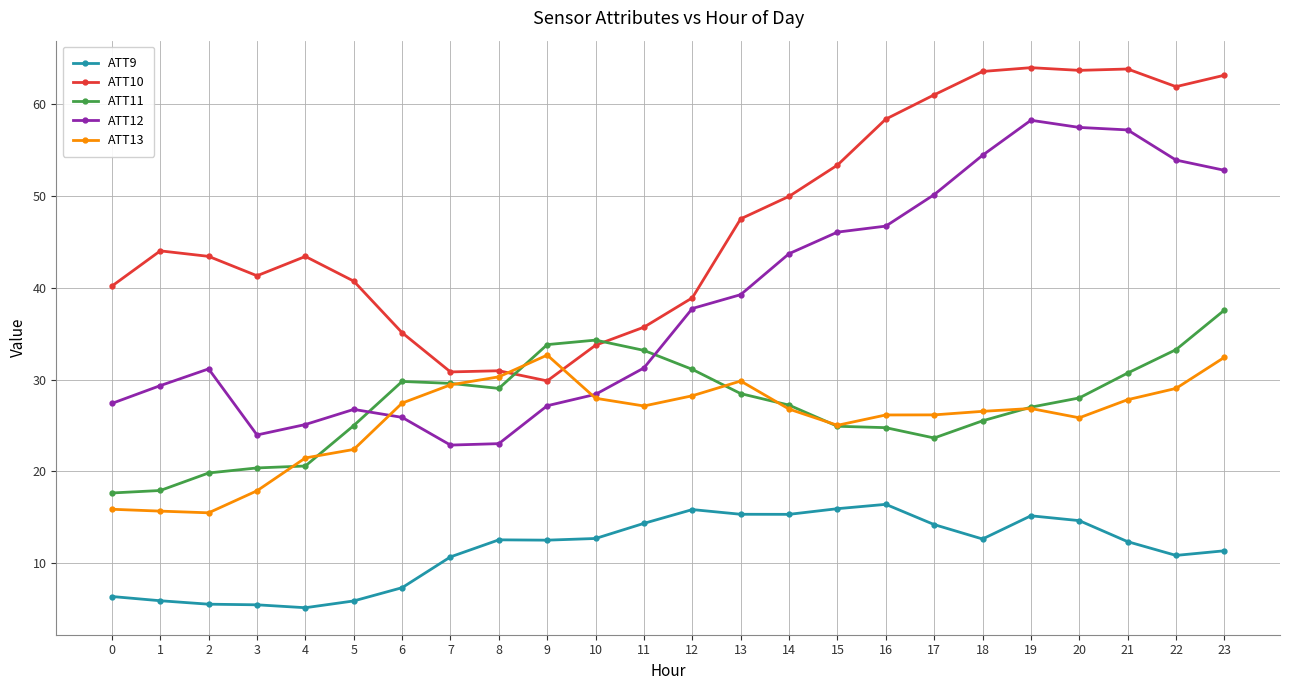

Is it true that ATT9 equals 14.6 at 20?

True